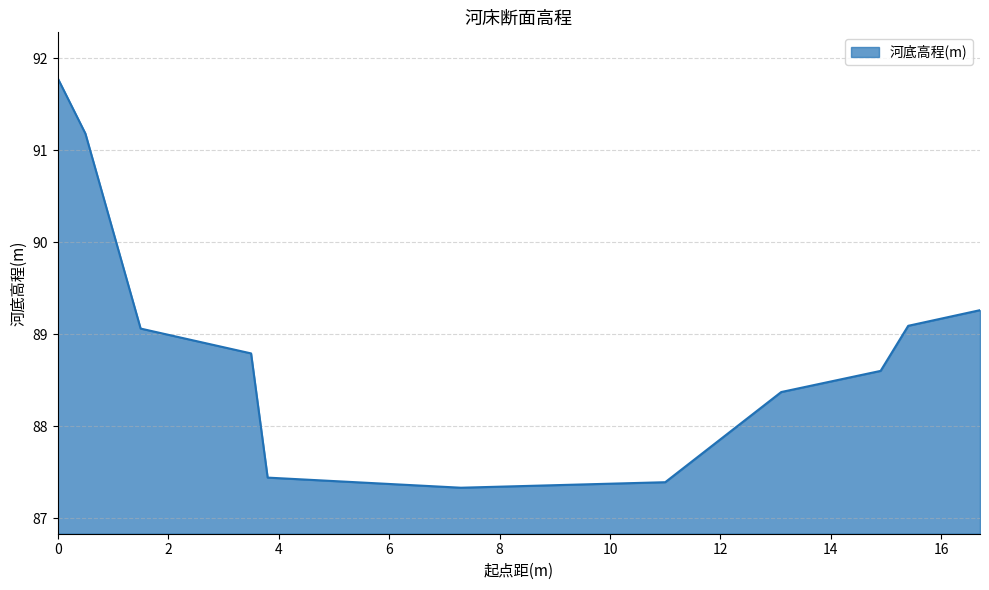

What is the maximum value shown in the chart?

91.8